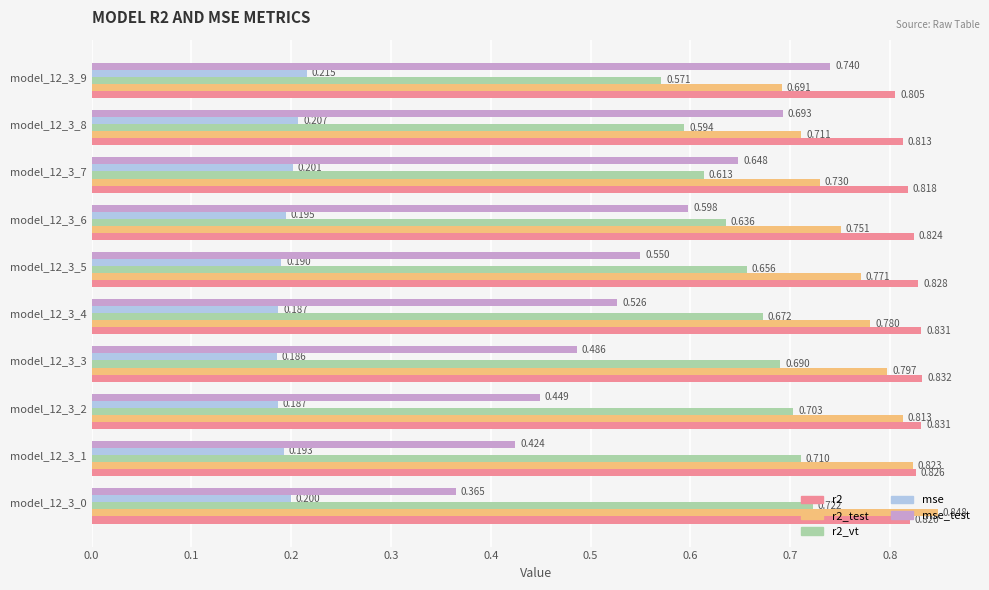

What is the difference between the second highest and second lowest values in the mse_test series?

0.3